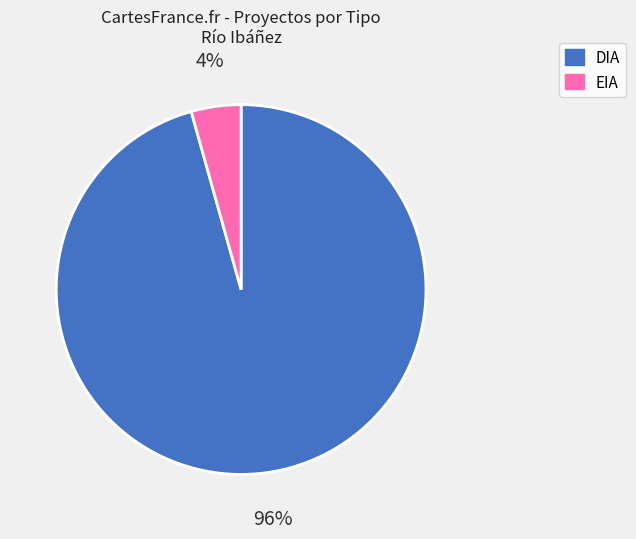

Which category accounts for the majority?

DIA